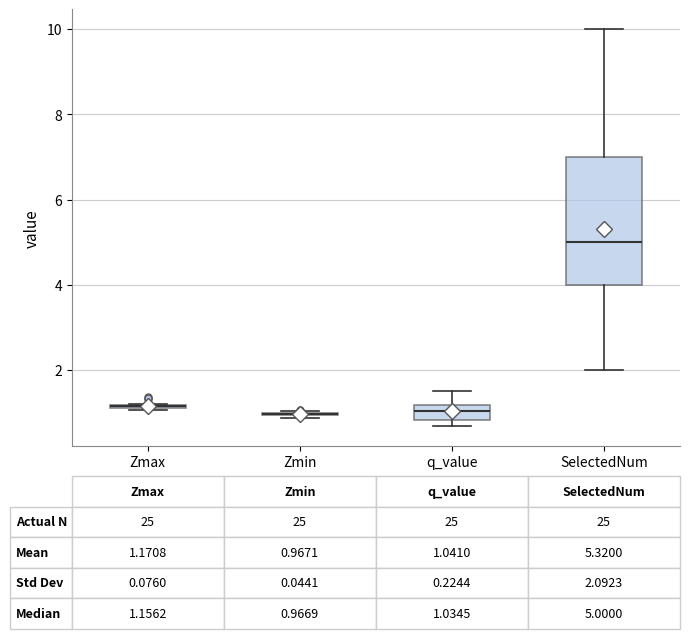

Which box is the tallest, from its lower edge to its upper edge?

SelectedNum